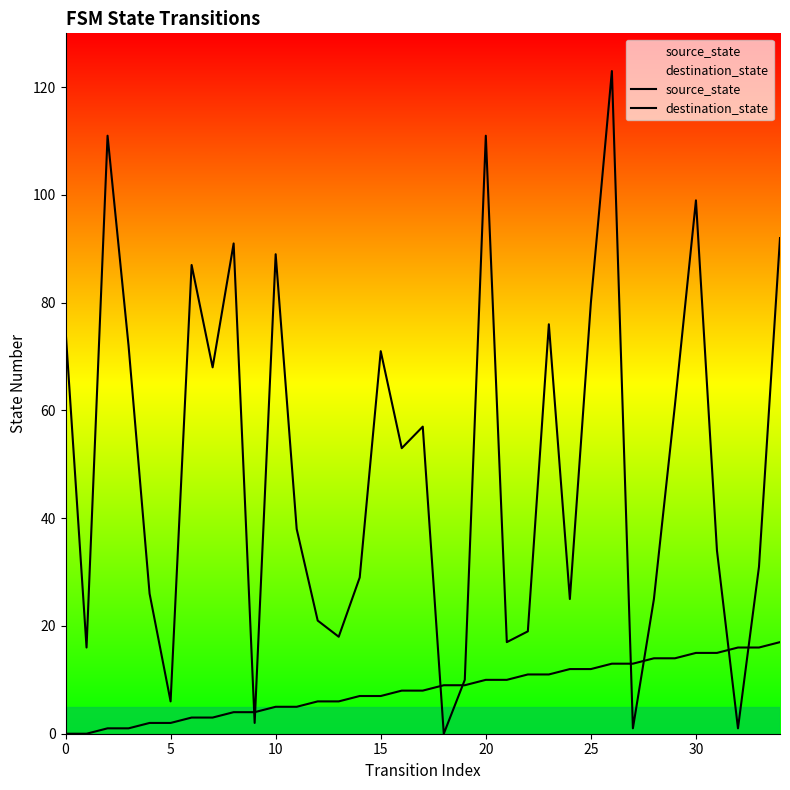

Which series has the largest total across all categories?

destination_state